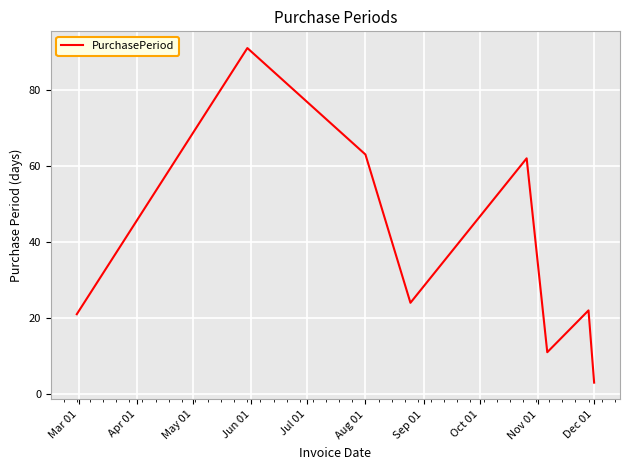

What is the greatest value displayed?

91